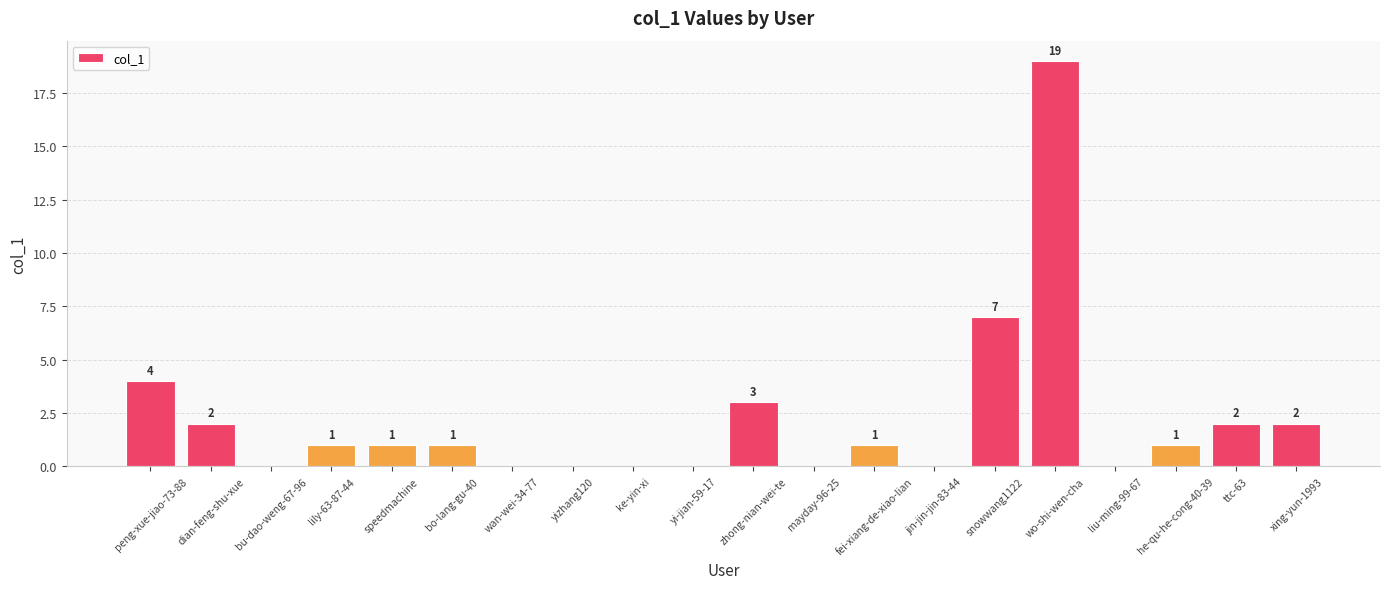

How many categories are shown in the chart?

20